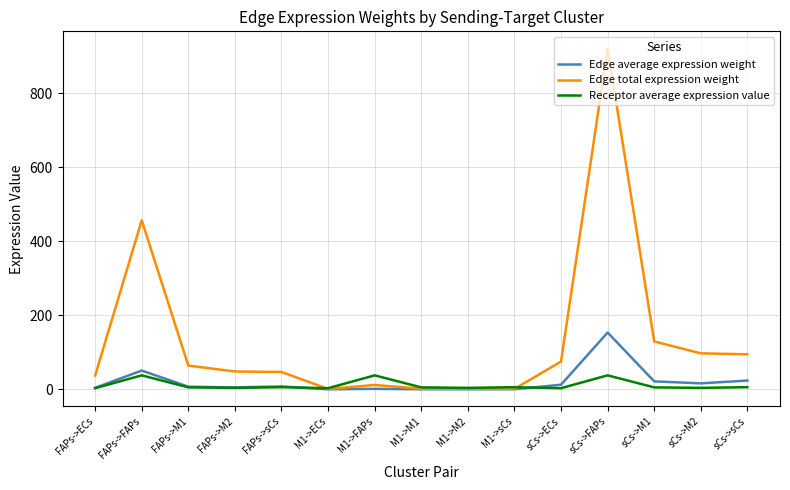

Which series has the largest total across all categories?

Edge total expression weight